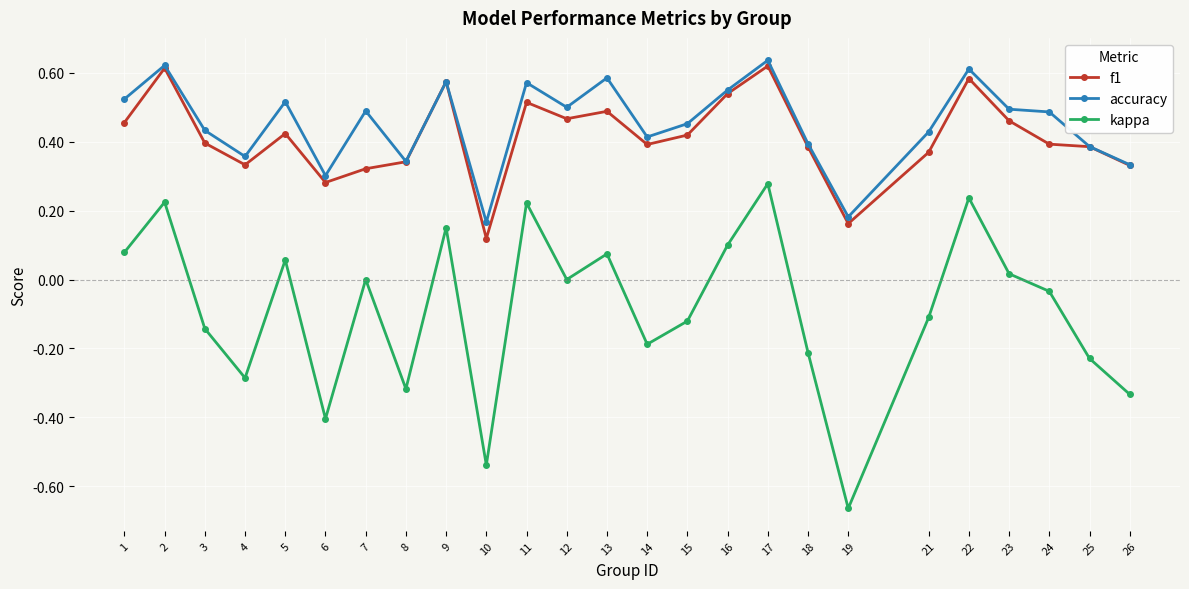

How many interior local valleys does the kappa series have?

7